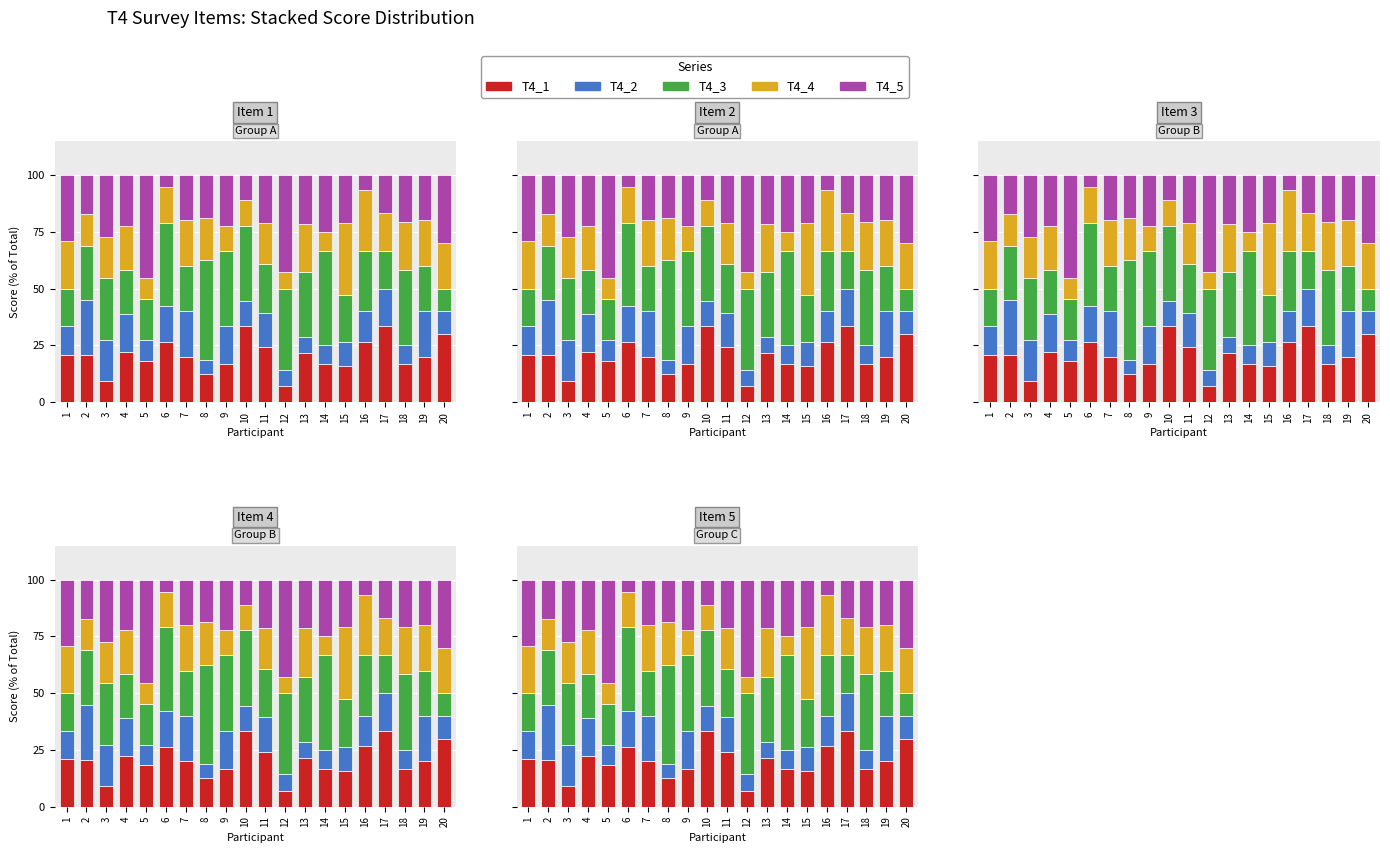

Read the T4_5 value at 9.

22.2